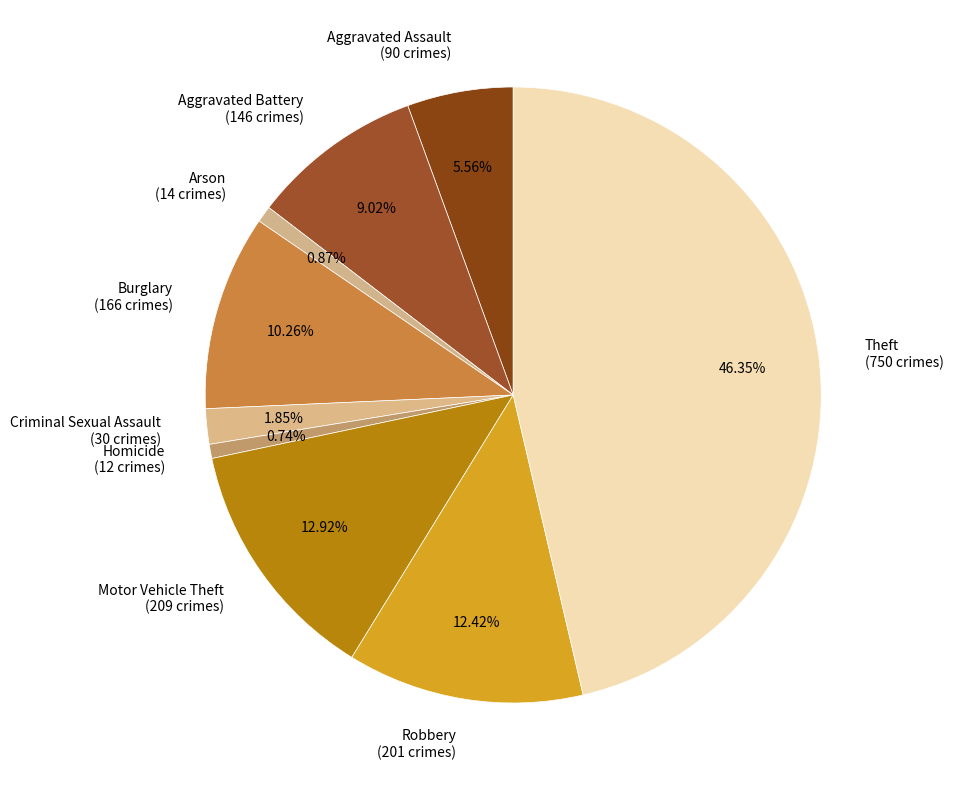

Does Aggravated Assault represent more than half of the total?

No